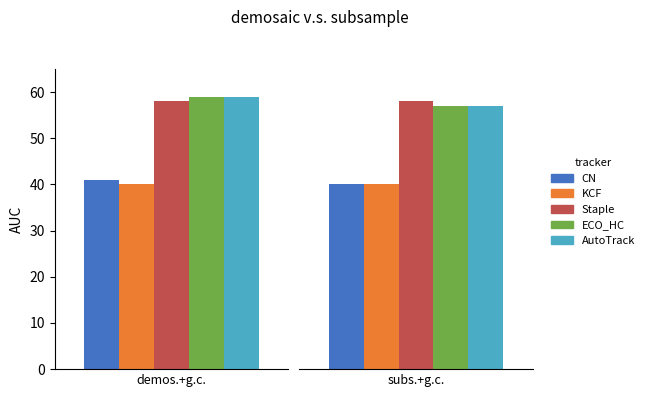

What is the maximum value shown in the chart?

59